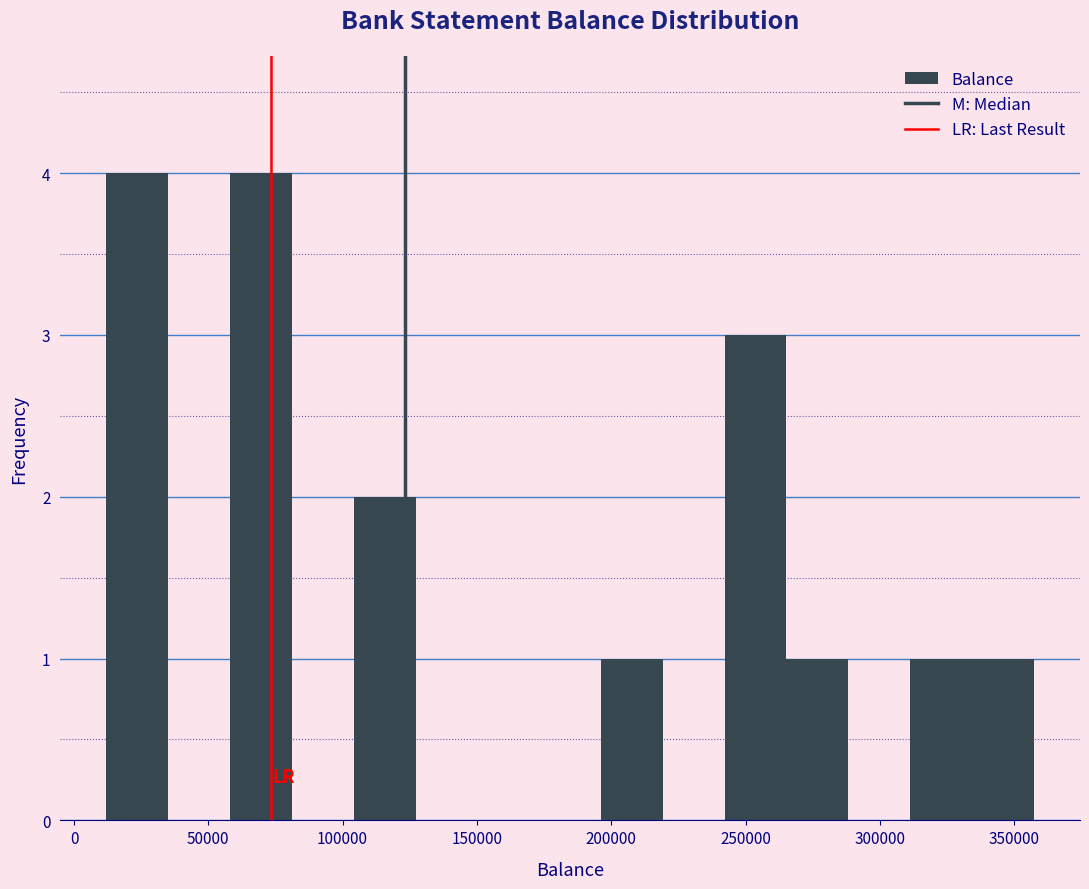

What is the height of the bar covering 335000 to 355000 on the x-axis? Neither the bar edges nor the heights are printed on the chart, so give them approximately, as read against the axes.

1